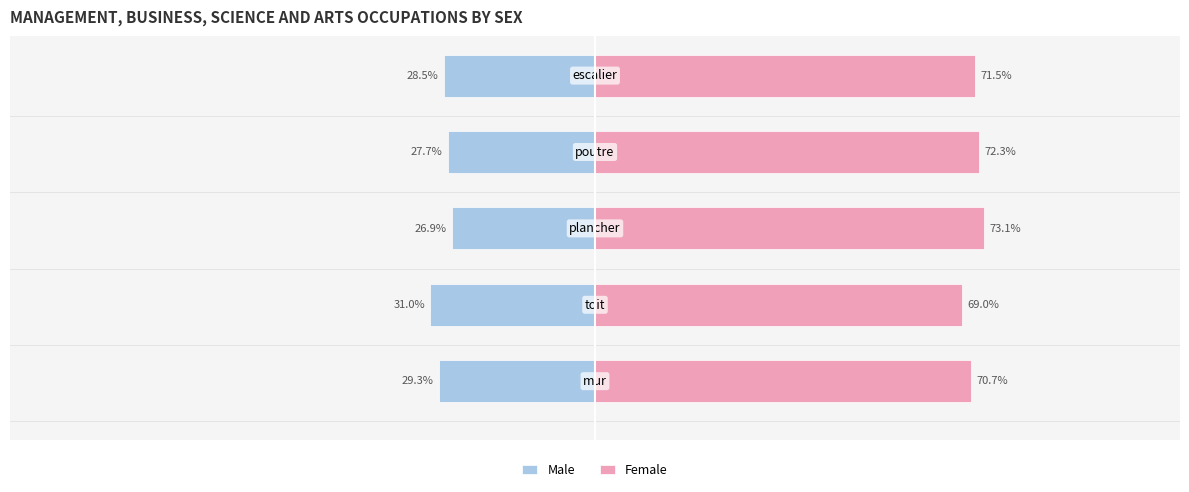

What is the difference between the second highest and second lowest values in the Female series?

1.6